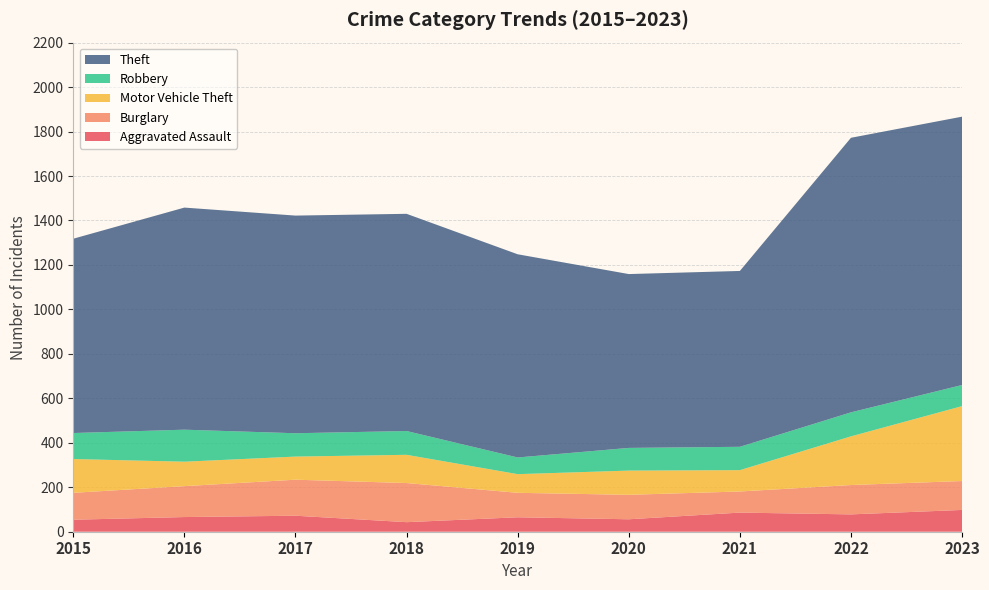

Reading left to right, extract all data points from this chart.

Aggravated Assault: 2015=54	2016=66	2017=72	2018=43	2019=65	2020=56	2021=86	2022=78	2023=98
Burglary: 2015=121	2016=139	2017=162	2018=176	2019=110	2020=110	2021=95	2022=132	2023=130
Motor Vehicle Theft: 2015=152	2016=110	2017=104	2018=127	2019=84	2020=109	2021=96	2022=219	2023=337
Robbery: 2015=117	2016=144	2017=105	2018=107	2019=75	2020=102	2021=105	2022=108	2023=95
Theft: 2015=874	2016=999	2017=979	2018=977	2019=914	2020=782	2021=791	2022=1235	2023=1207